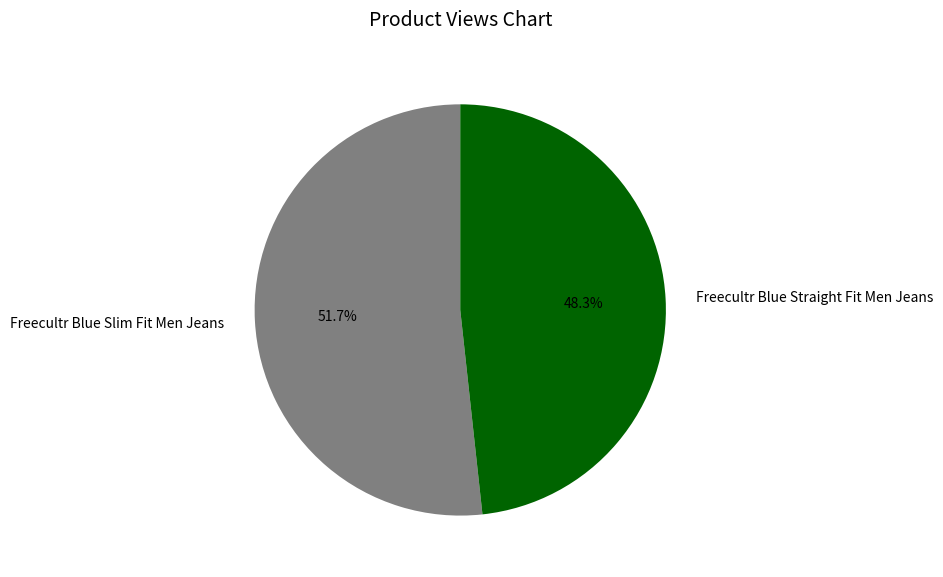

What is the smallest slice in the pie chart?

Freecultr Blue Straight Fit Men Jeans